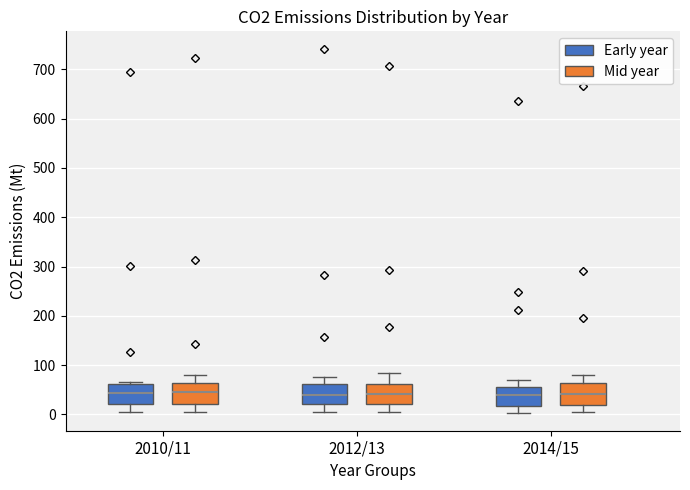

Reading left to right, transcribe this box plot: for each box, give where its median line is, the range the box spans, and where its two whiskers end, as read against the y-axis. The values are not printed on the chart, so give them approximately, as read against the axis.

2010/11 (Early year): median 40, box 20 to 60, whiskers 0 to 70
2010/11 (Mid year): median 50, box 20 to 60, whiskers 0 to 80
2012/13 (Early year): median 40, box 20 to 60, whiskers 0 to 80
2012/13 (Mid year): median 40, box 20 to 60, whiskers 0 to 80
2014/15 (Early year): median 40, box 20 to 60, whiskers 0 to 70
2014/15 (Mid year): median 40, box 20 to 60, whiskers 0 to 80